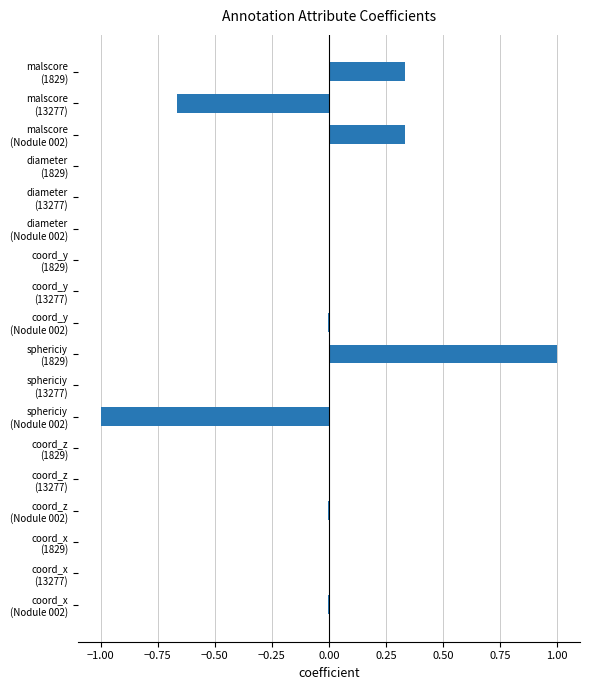

Count the number of categories in the chart.

18